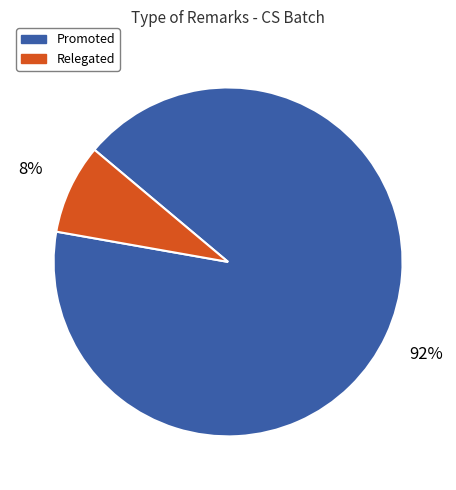

Which has a higher value, Relegated or Promoted?

Promoted